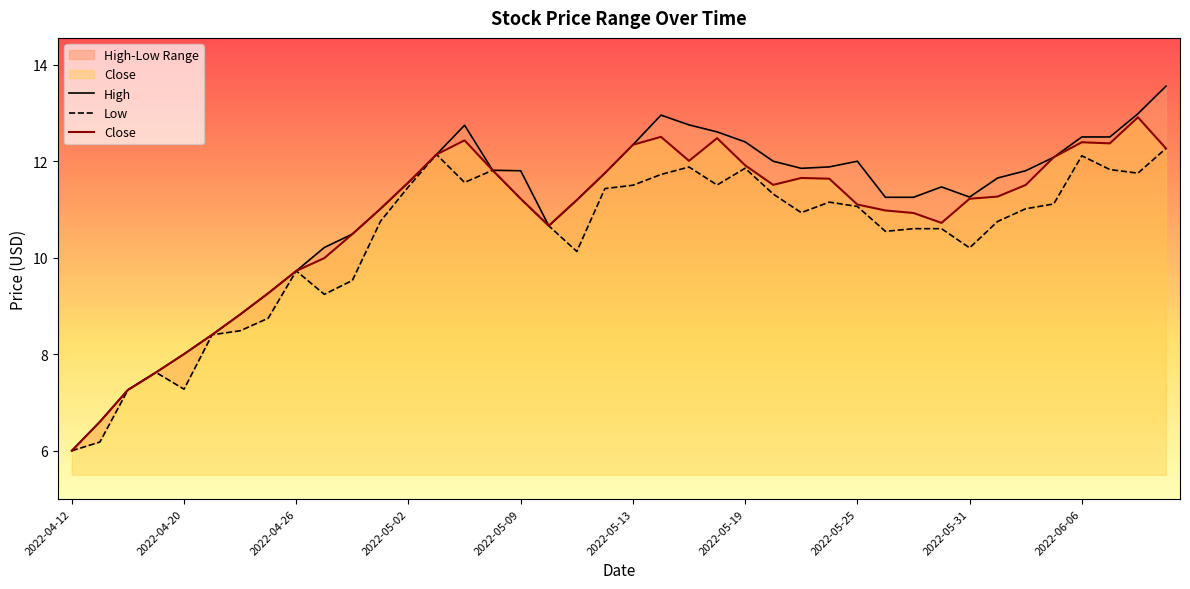

At which category is the sum across all series the highest?

39